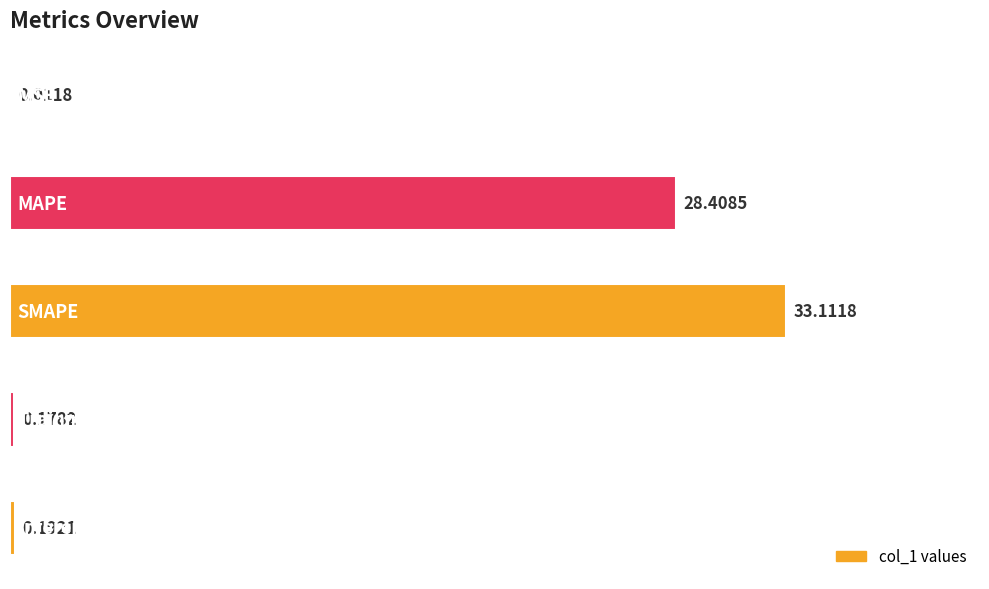

What is the sum of all values?

61.9